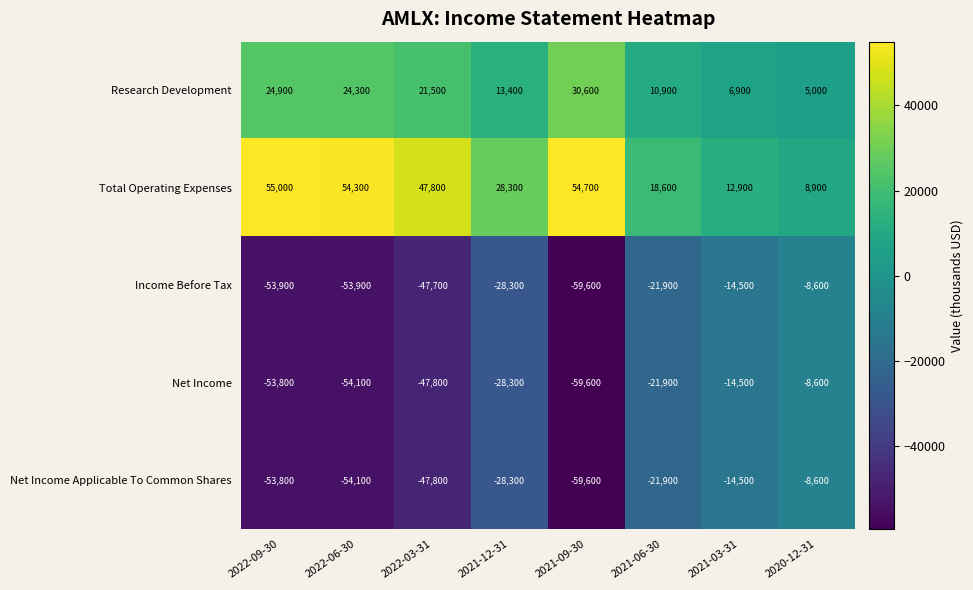

List the labels in order of Net Income value, smallest first.

2021-09-30, 2022-06-30, 2022-09-30, 2022-03-31, 2021-12-31, 2021-06-30, 2021-03-31, 2020-12-31